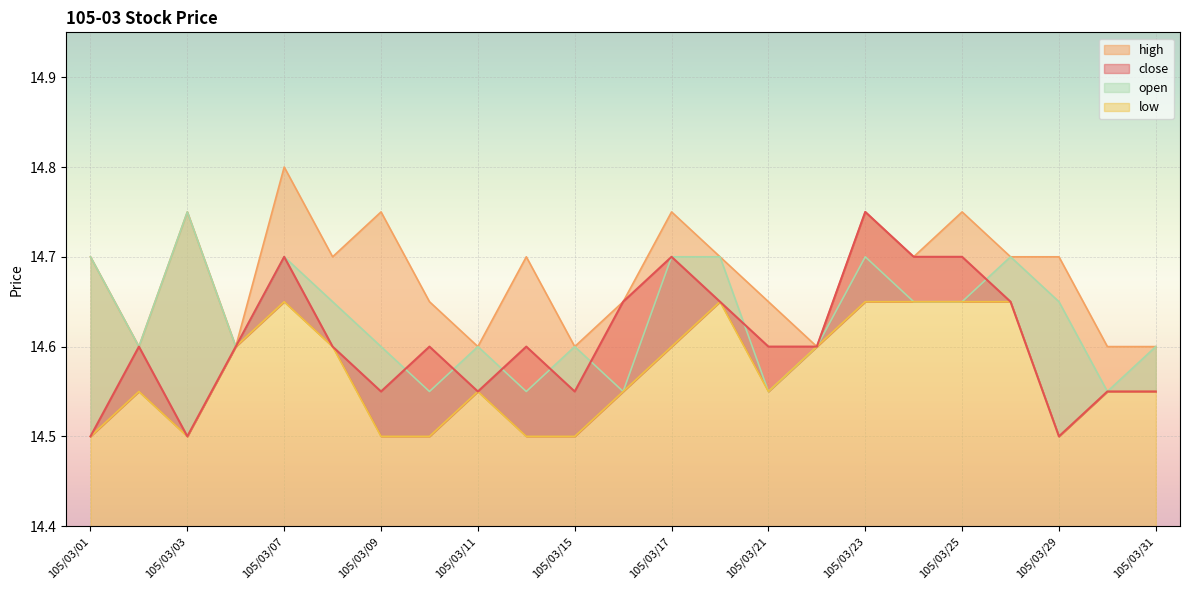

Is it true that open equals 14.6 at 105/03/09?

True